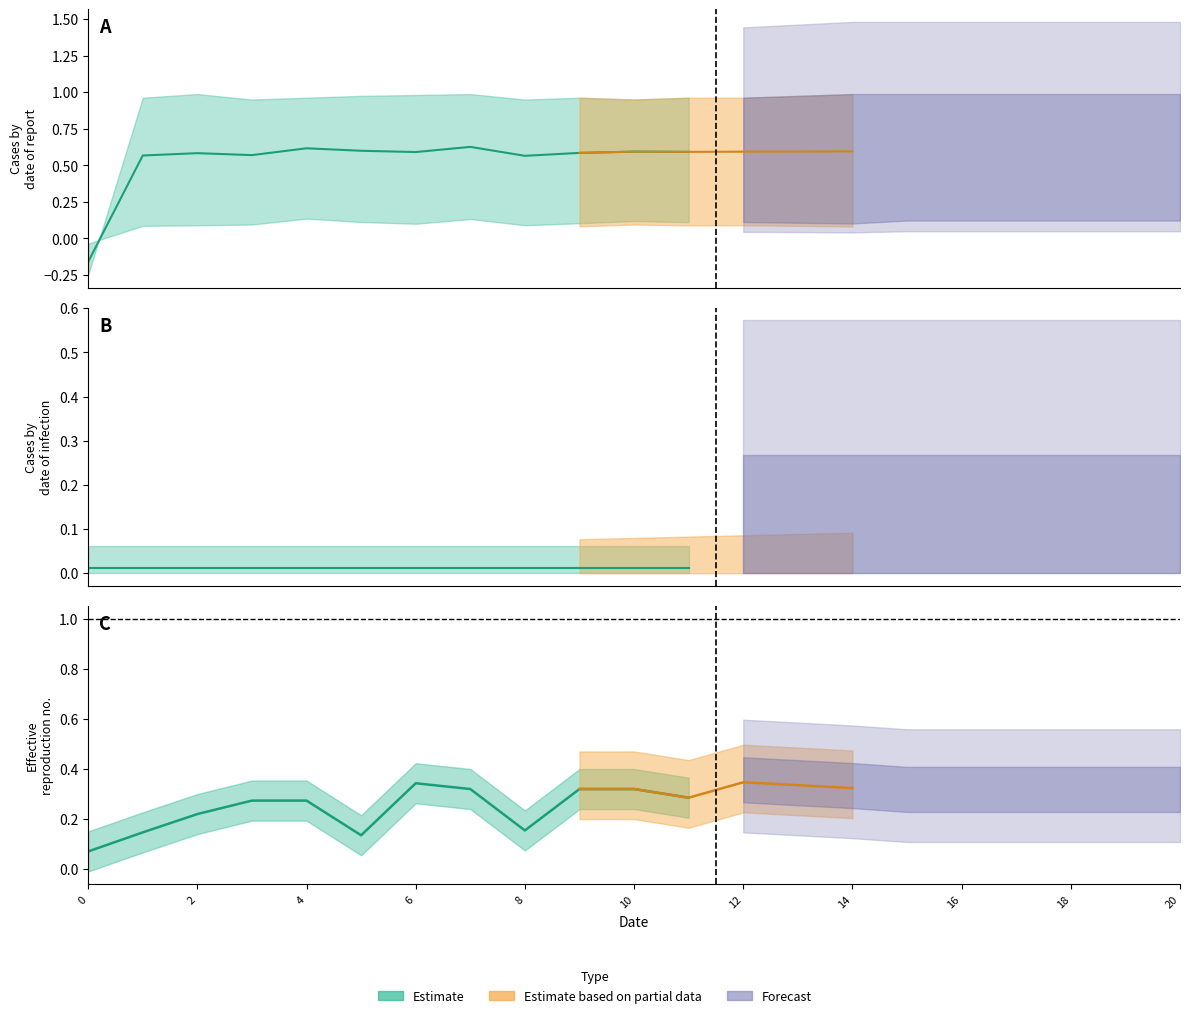

At how many categories does at least one series exceed 0?

21